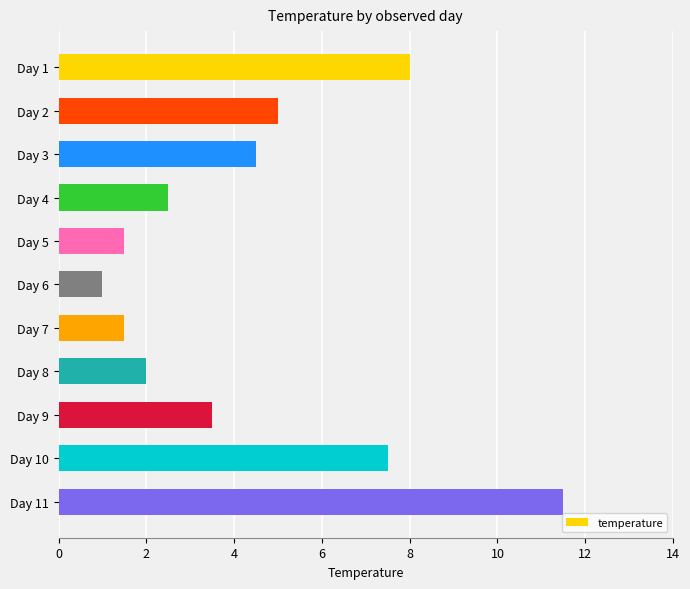

How many values are below 3?

5